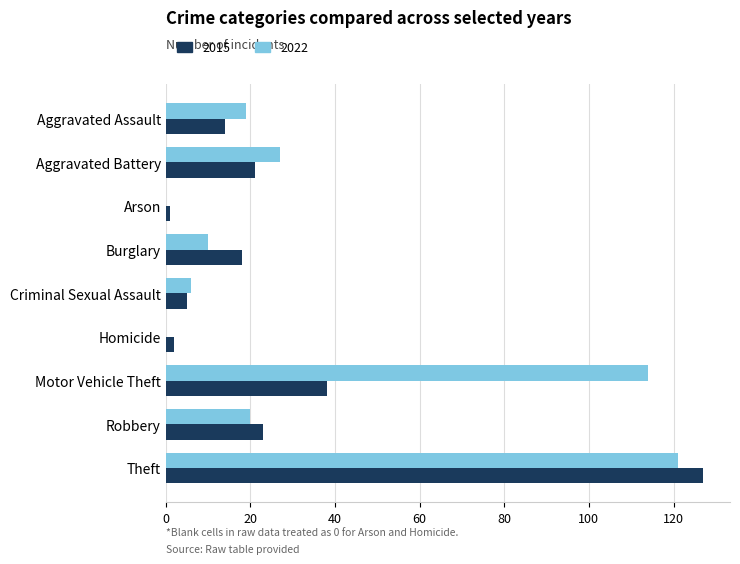

What is the maximum value for 2015?

127